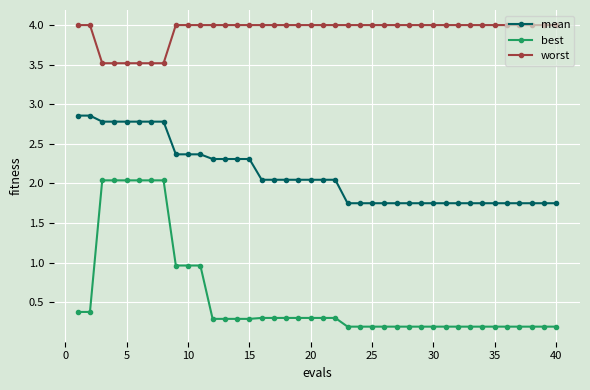

How many lines are shown in the chart?

3